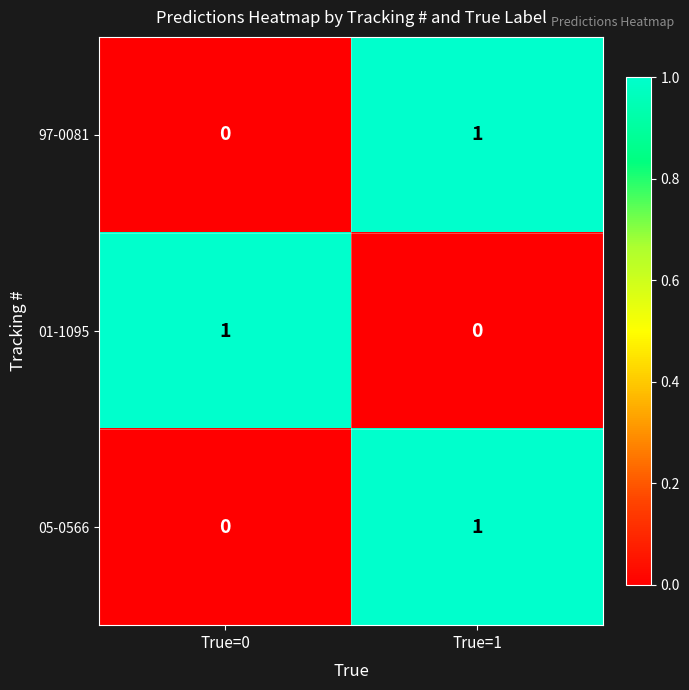

Where is 05-0566 nearest to the value 0?

True=0